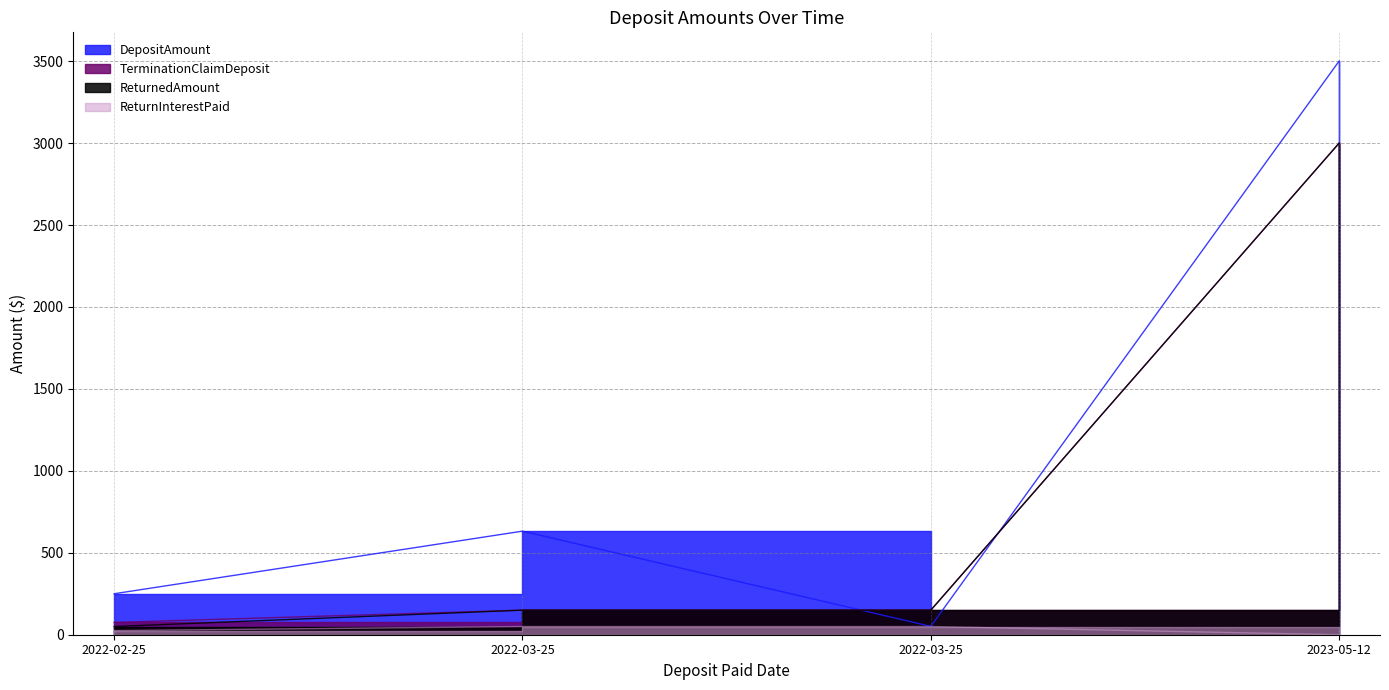

True or false: TerminationClaimDeposit and ReturnInterestPaid intersect in this chart.

False